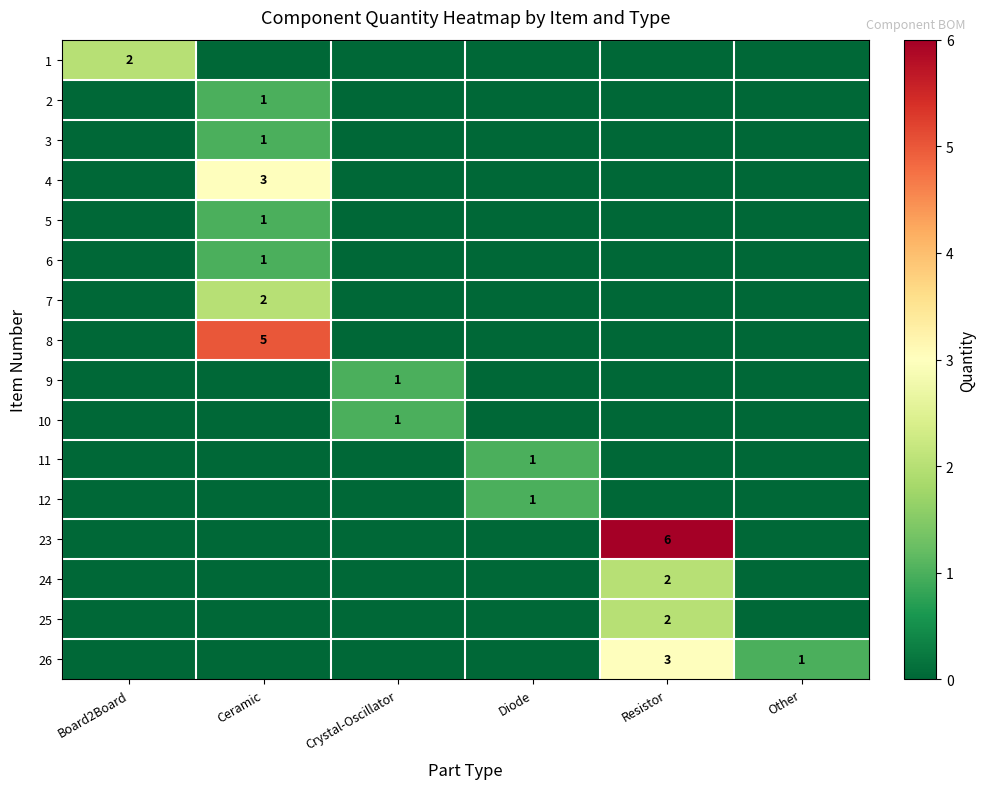

The 5 series shows 1 at Ceramic. True or false?

True